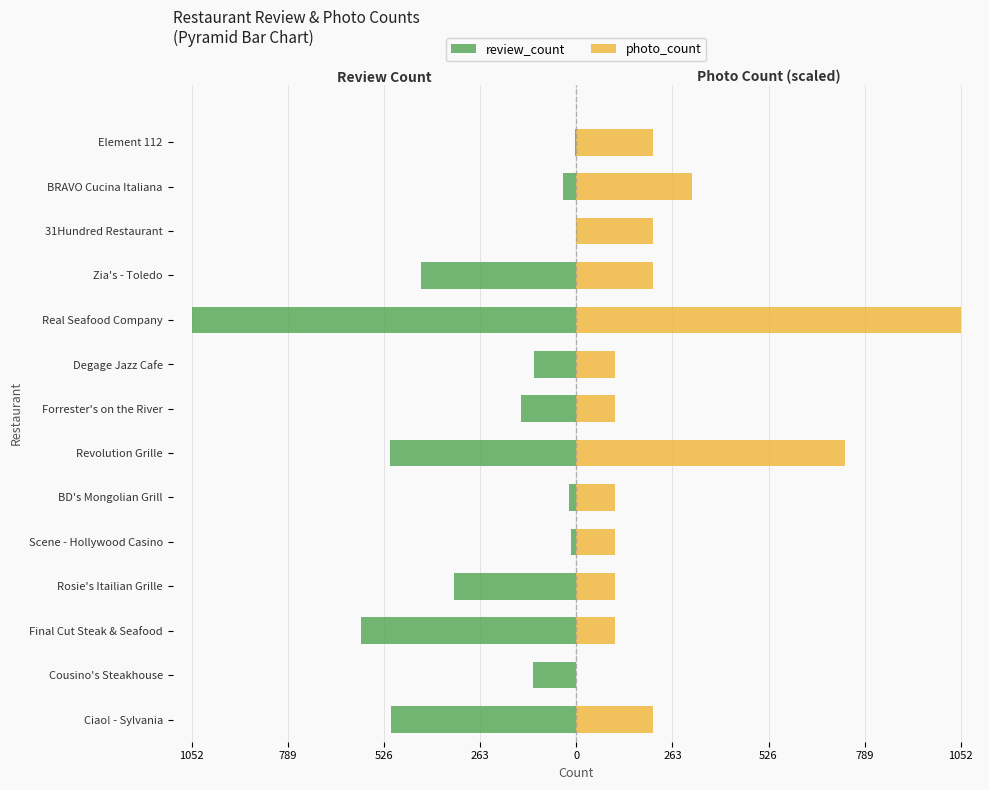

Are the bars grouped side by side (vs. stacked)?

Yes